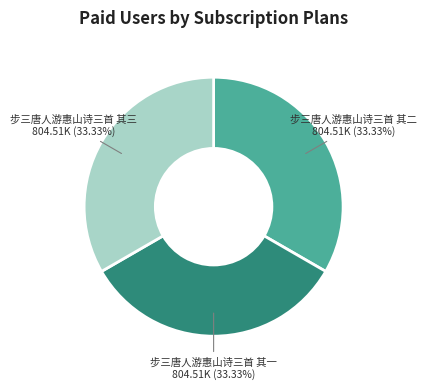

What is the ratio of the value at 步三唐人游惠山诗三首 其三 to the value at 步三唐人游惠山诗三首 其二?

1.0